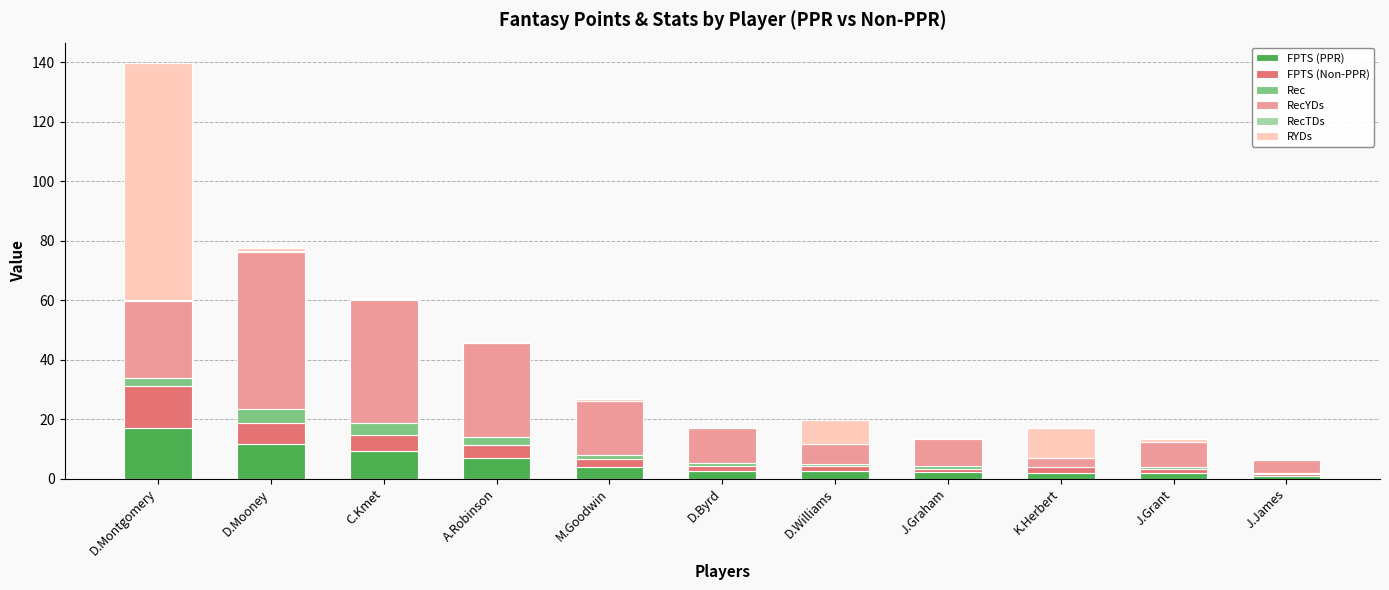

At which category is the sum across all series the highest?

D.Montgomery